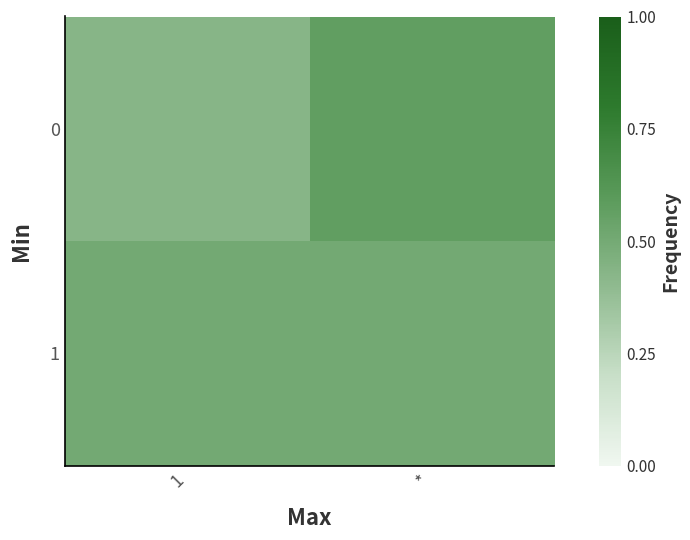

What is the spread (max minus min) of values at *?

0.1